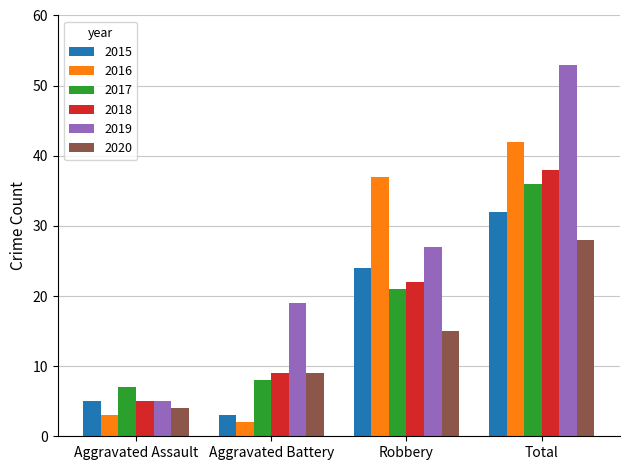

True or false: 2020 has a value of 2 at Aggravated Assault.

False